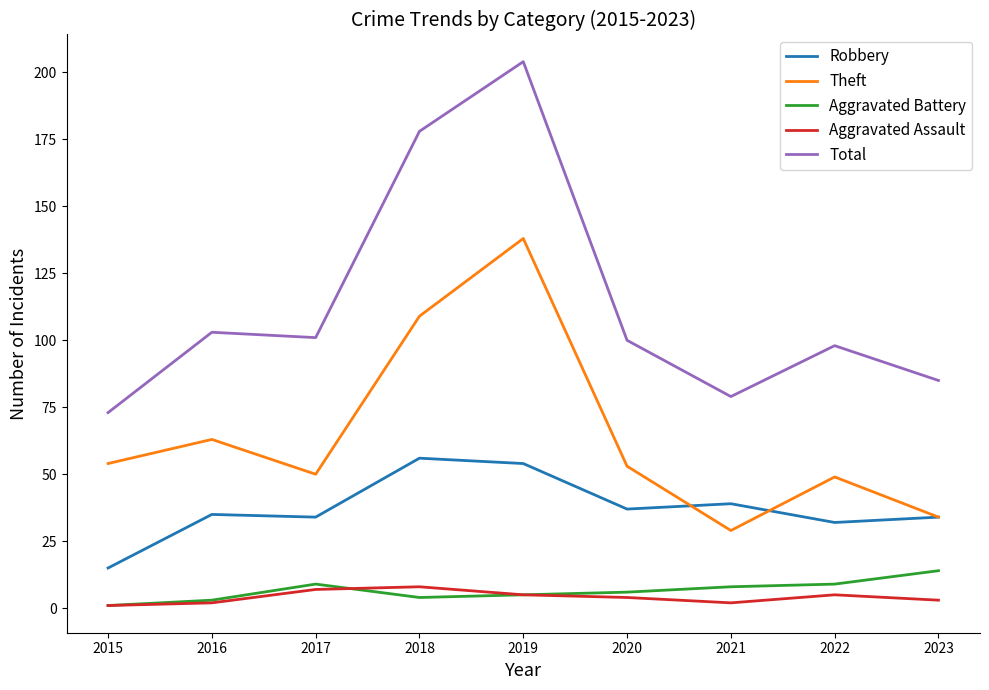

True or false: Theft and Aggravated Battery intersect in this chart.

False